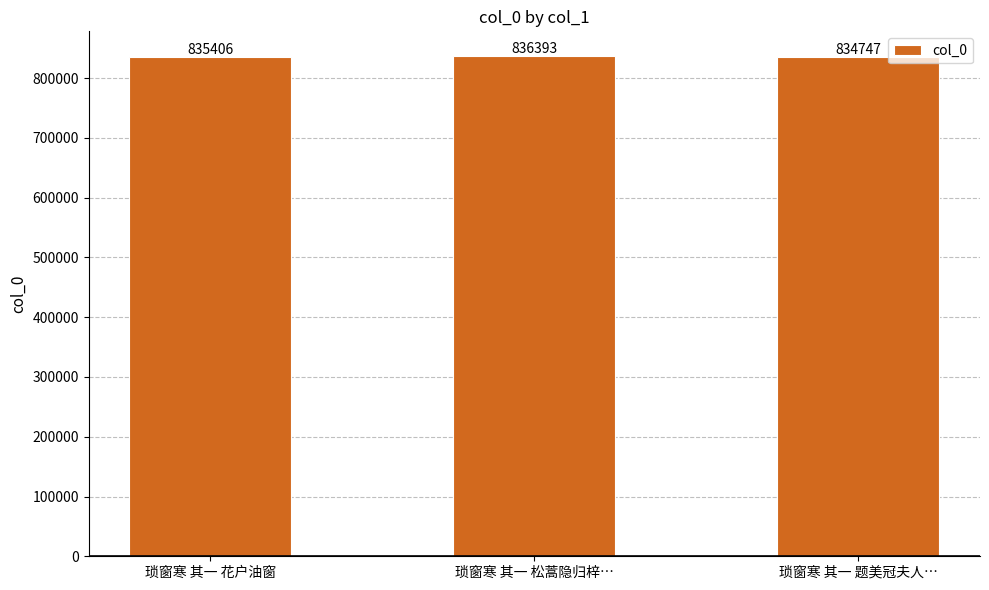

What is the greatest value displayed?

836393